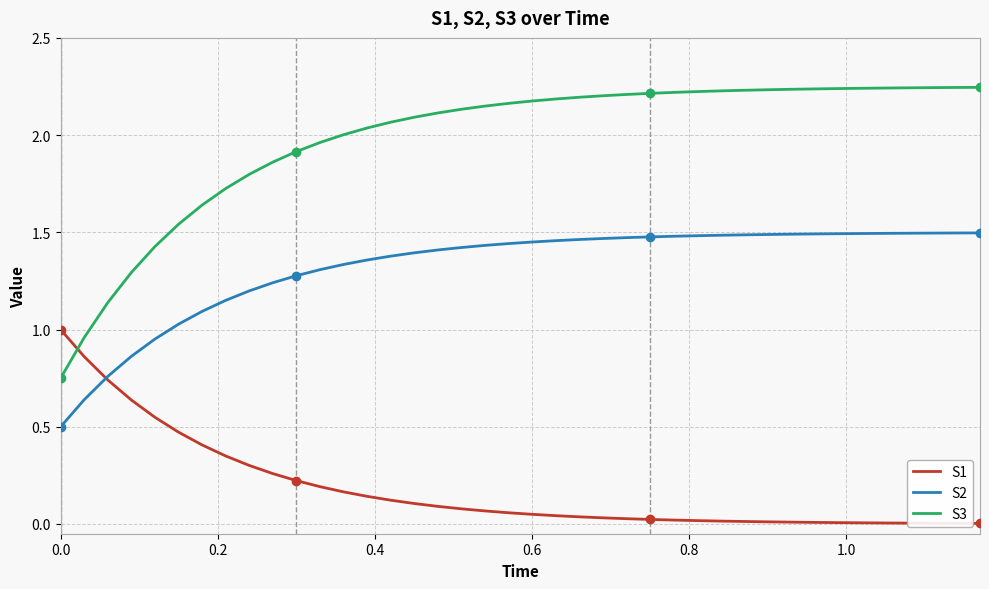

True or false: S1 and S3 intersect in this chart.

True